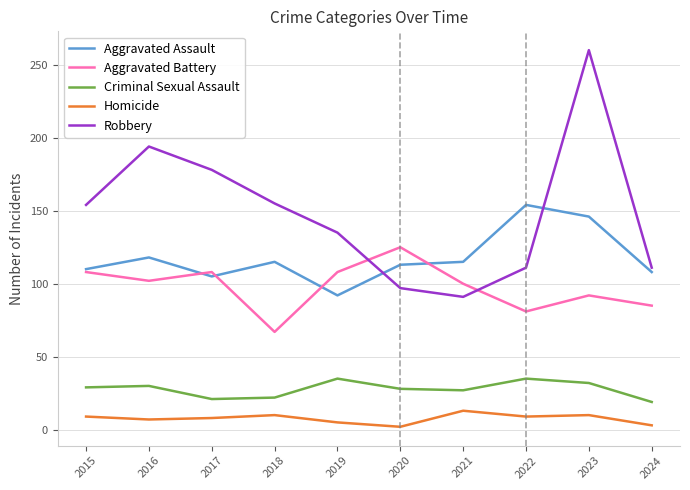

List the series in order of their peak value, lowest first.

Homicide, Criminal Sexual Assault, Aggravated Battery, Aggravated Assault, Robbery